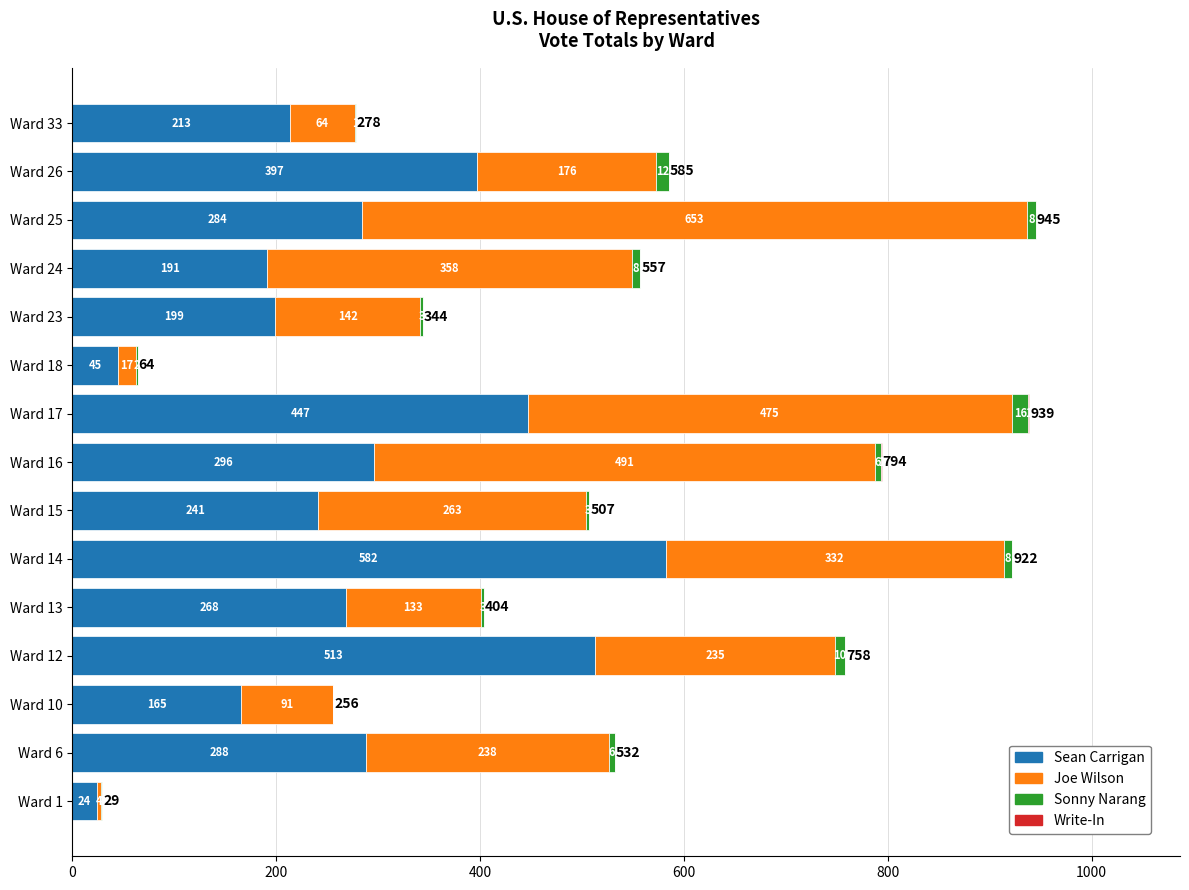

What is the total value across all series at Ward 24?

557